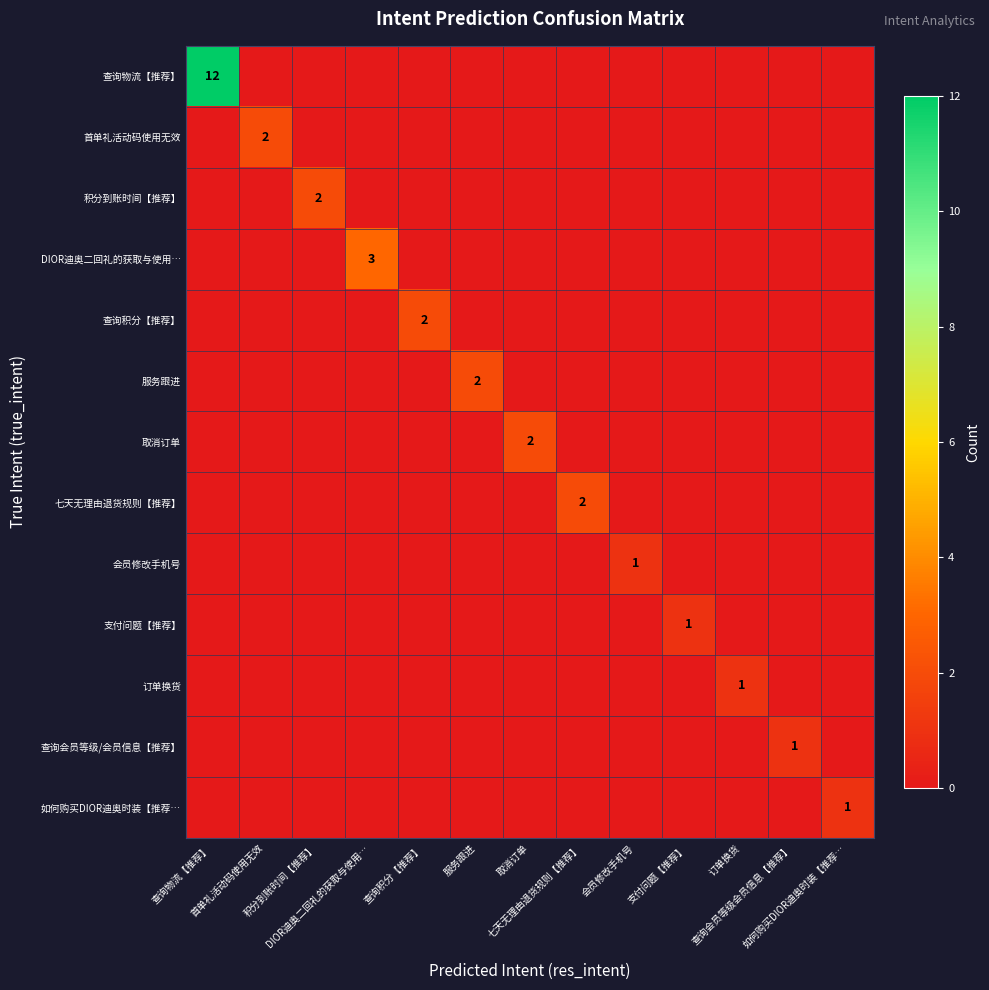

What is the difference between the highest and lowest values at 七天无理由退货规则【推荐】?

2